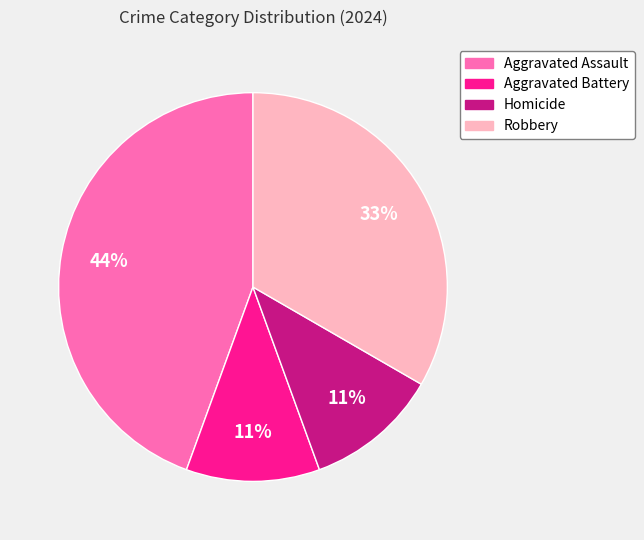

How many slices are in this pie chart?

4